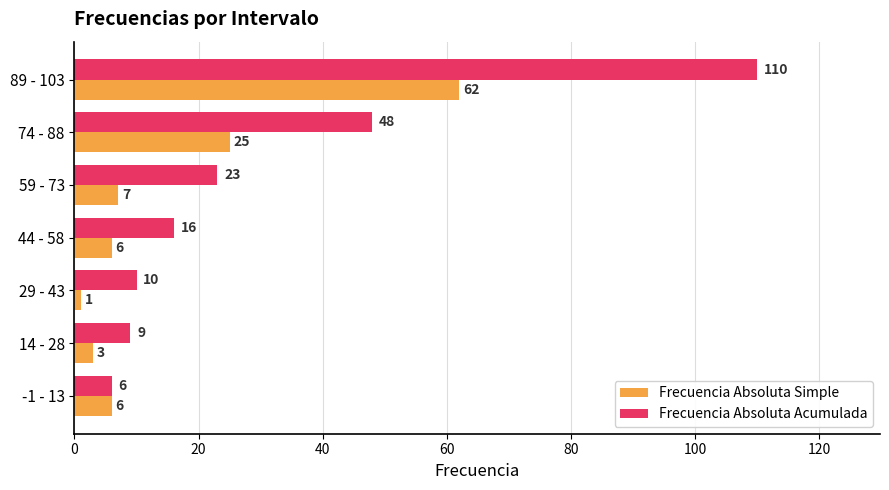

Which series has the largest range (max minus min)?

Frecuencia Absoluta Acumulada